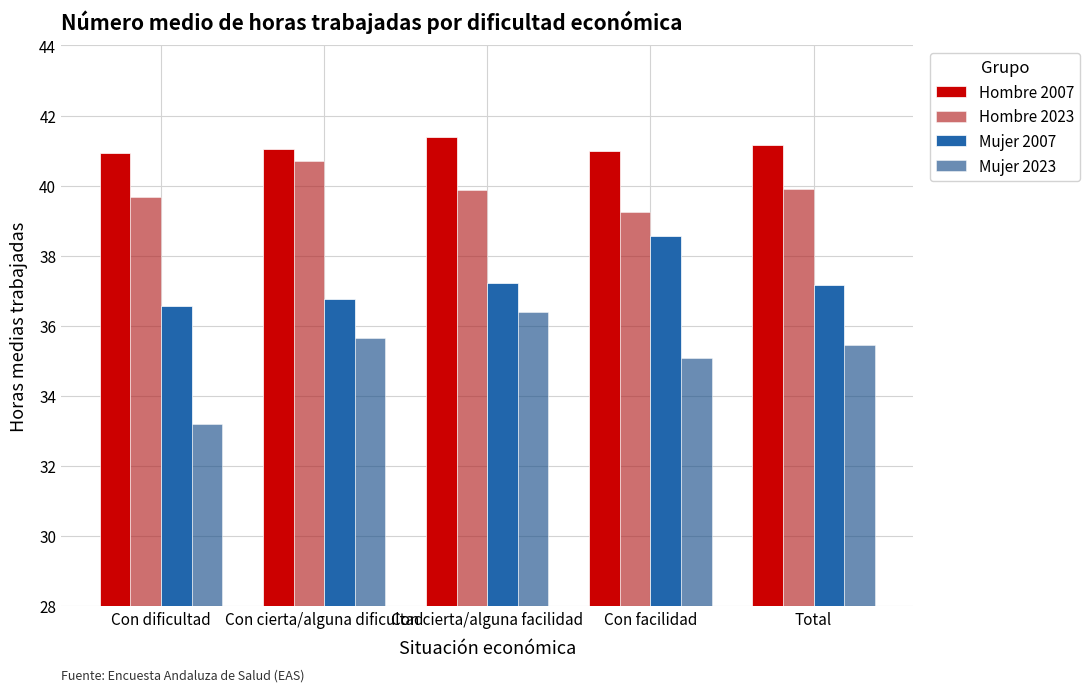

What is the smallest value displayed?

33.2